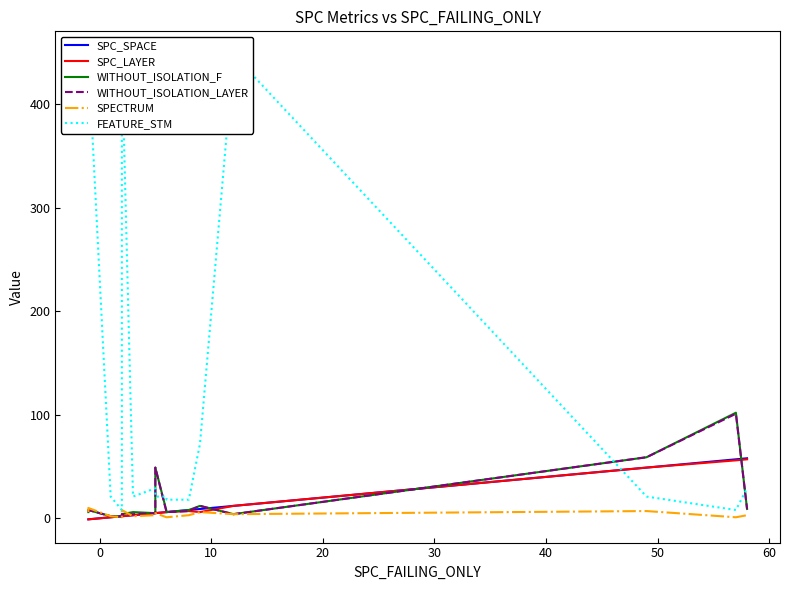

How many times do SPC_LAYER and WITHOUT_ISOLATION_LAYER cross each other?

3